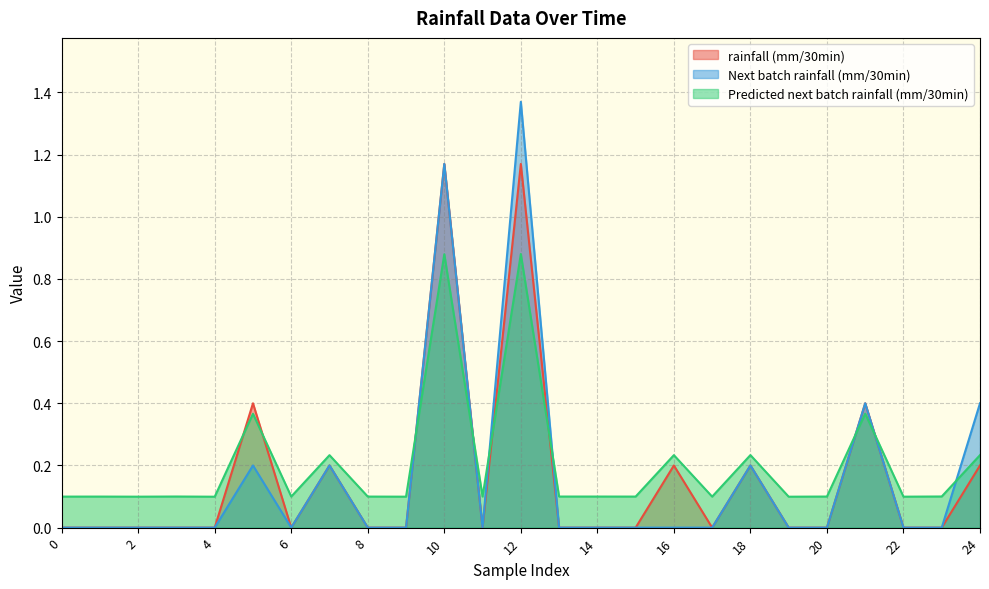

What is the total value across all series at 11?

0.1